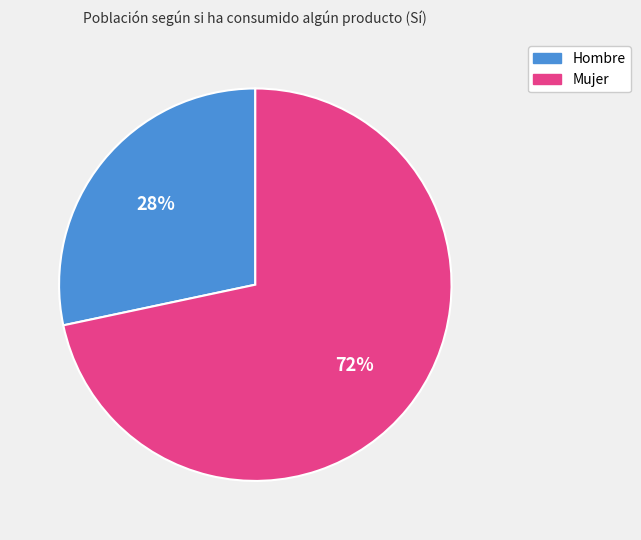

Between Hombre and Mujer, which is larger?

Mujer